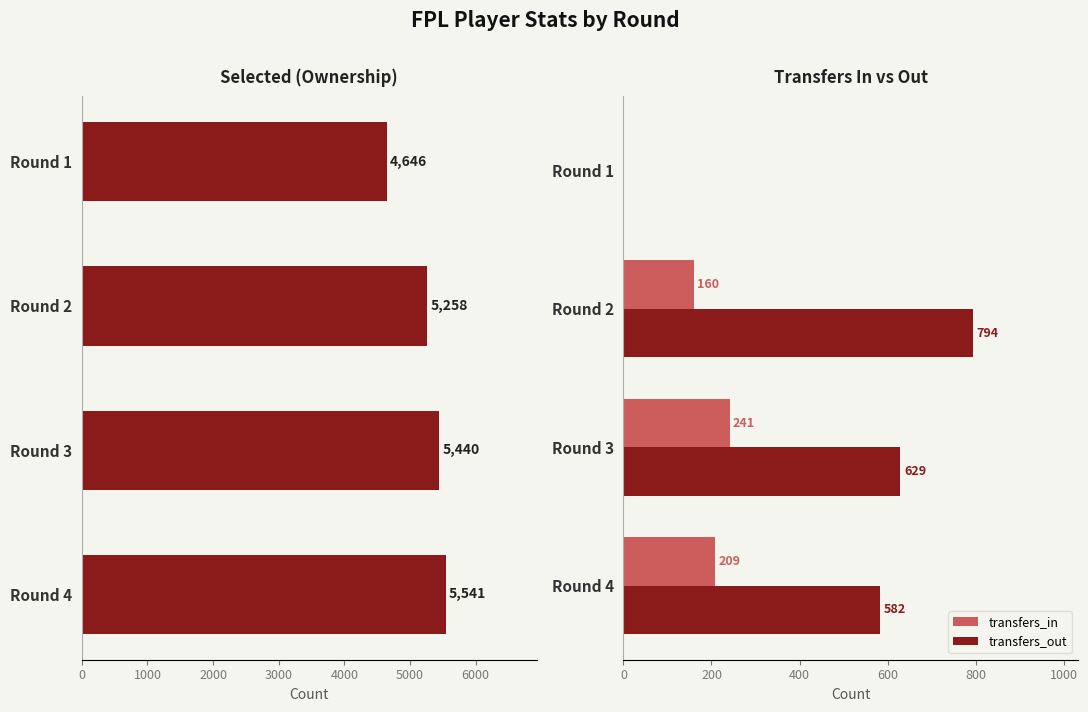

Is it true that transfers_out equals 873 at Round 4?

False